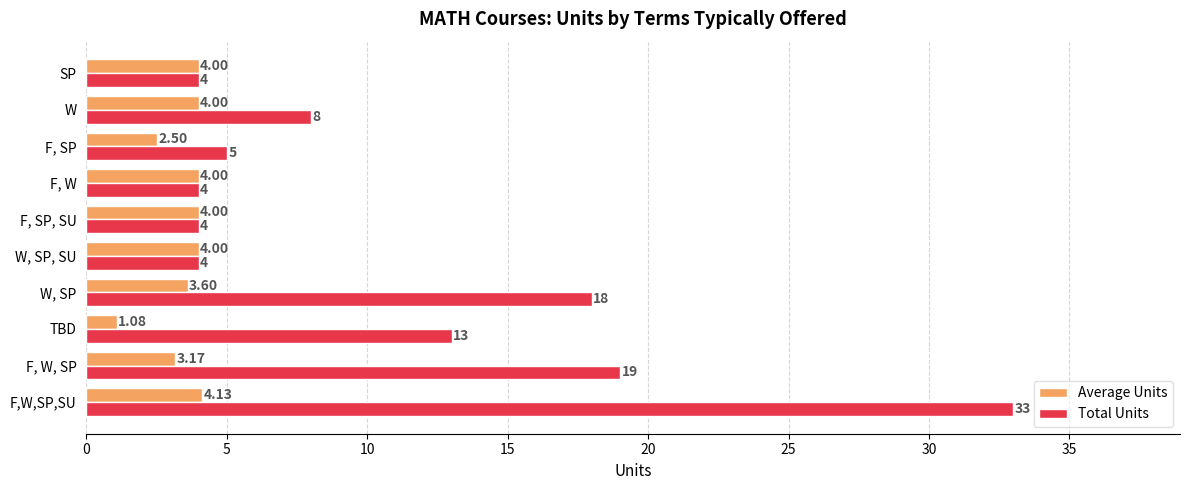

Rank the series by their maximum value, from highest to lowest.

Total Units, Average Units